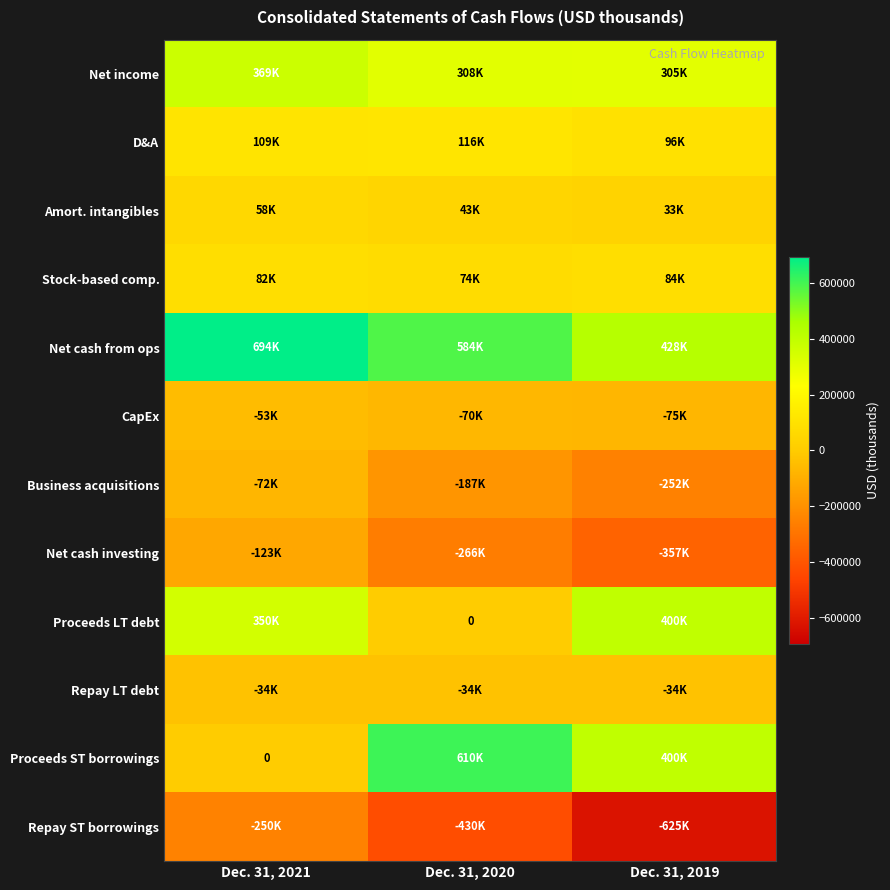

The Proceeds LT debt series shows 0 at Dec. 31, 2020. True or false?

True